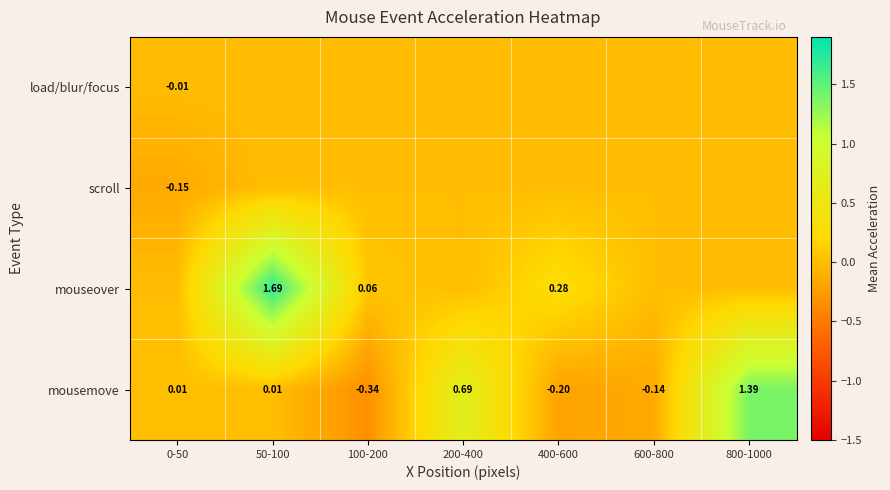

Count the number of data series in this chart.

4